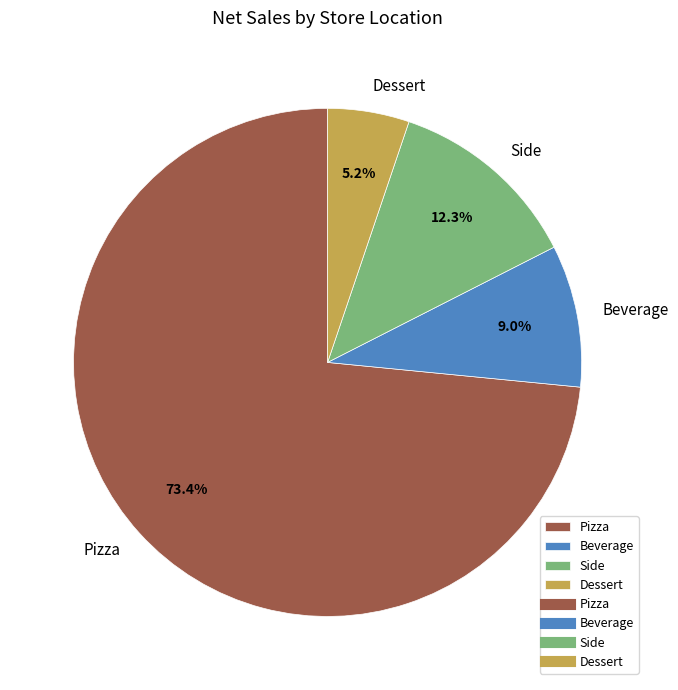

Approximately how many times larger is the value at Beverage compared to Side?

0.7